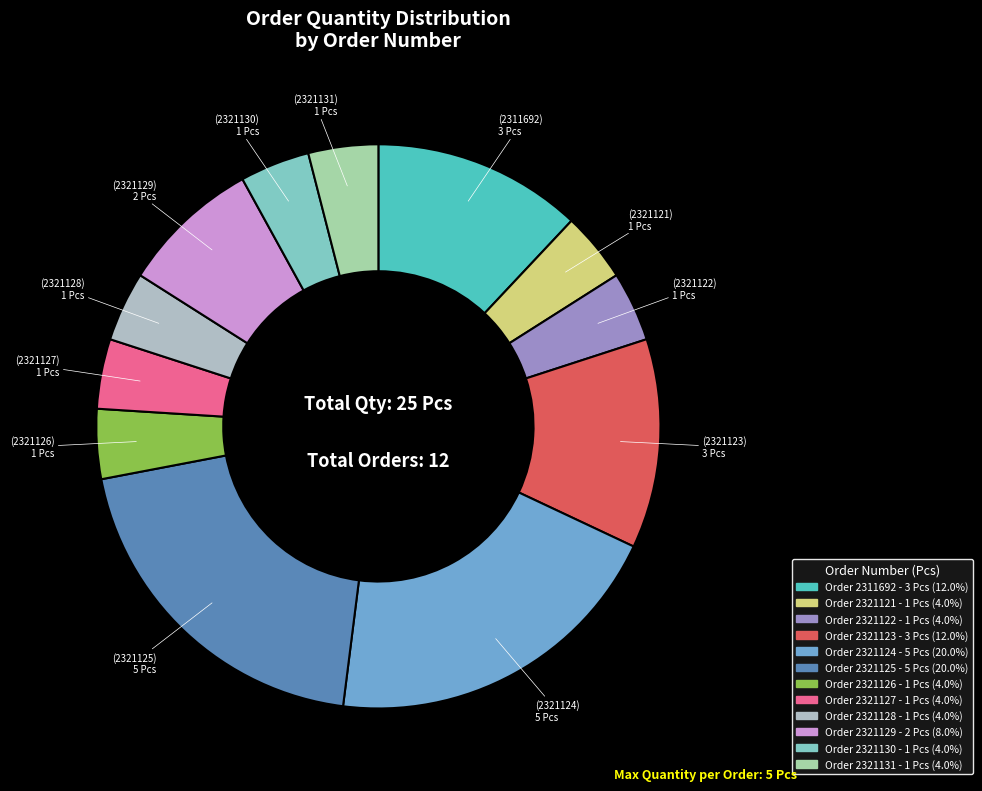

Rank the categories by value from highest to lowest.

2321124, 2321125, 2311692, 2321123, 2321129, 2321121, 2321122, 2321126, 2321127, 2321128, 2321130, 2321131